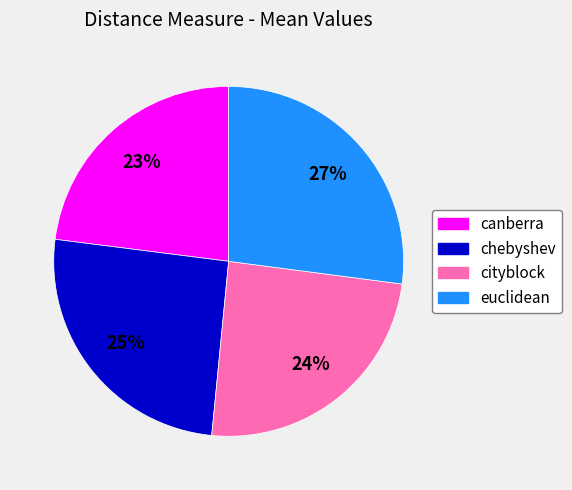

To the nearest percent, what percentage of the pie is chebyshev?

25%